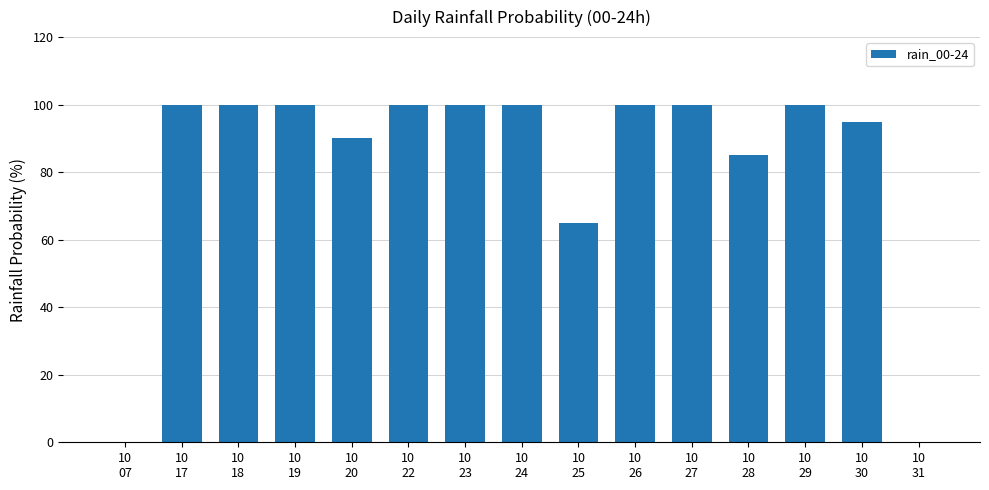

What is the greatest value displayed?

100